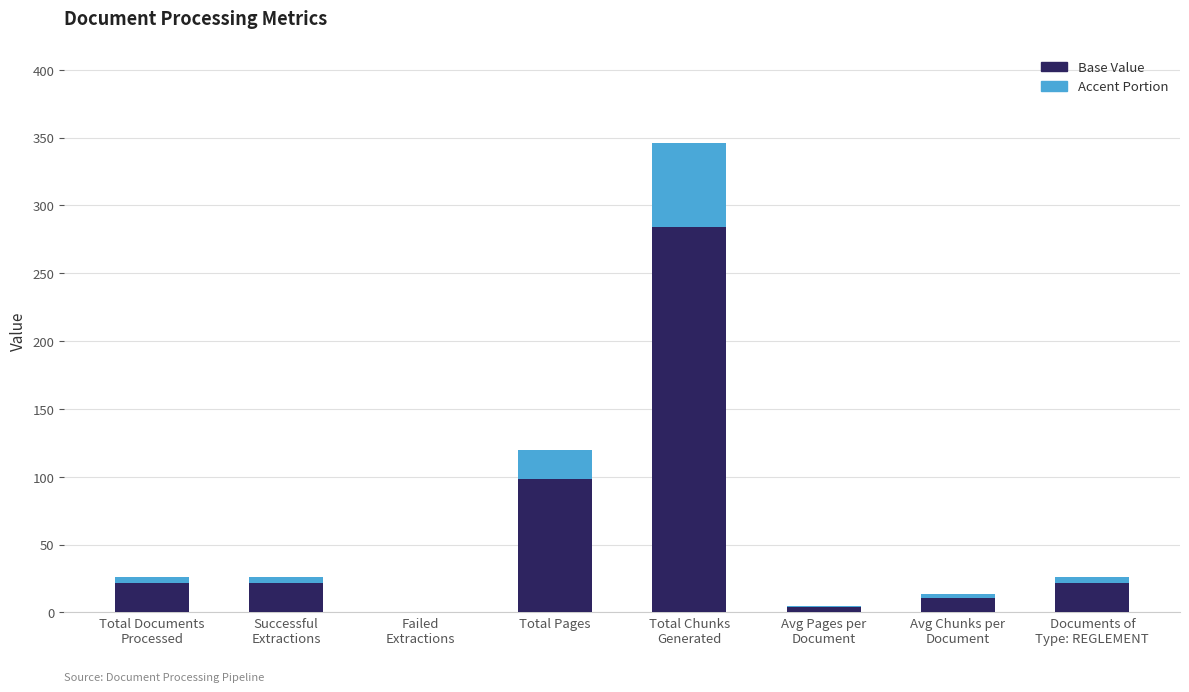

How many distinct data groups are displayed?

2